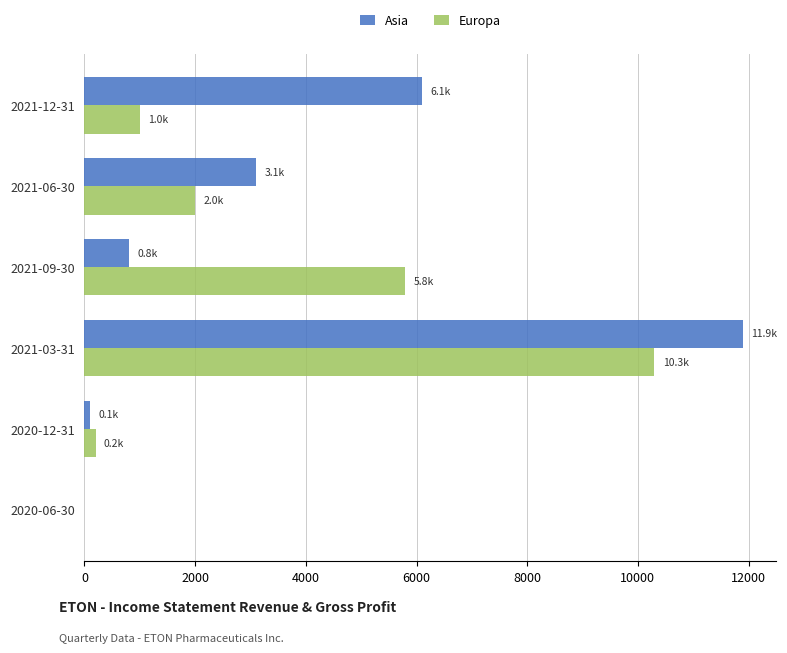

At which category is the sum across all series the highest?

2021-03-31